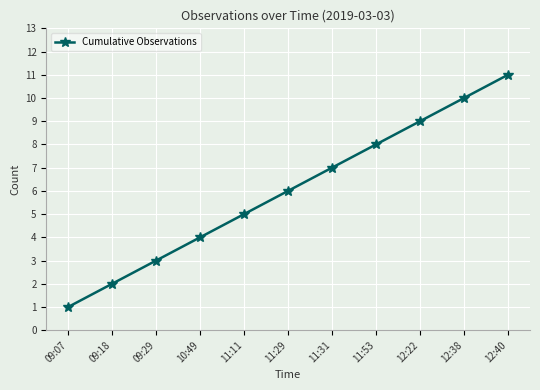

Reading right to left, extract all data points from this chart.

11	10	9	8	7	6	5	4	3	2	1